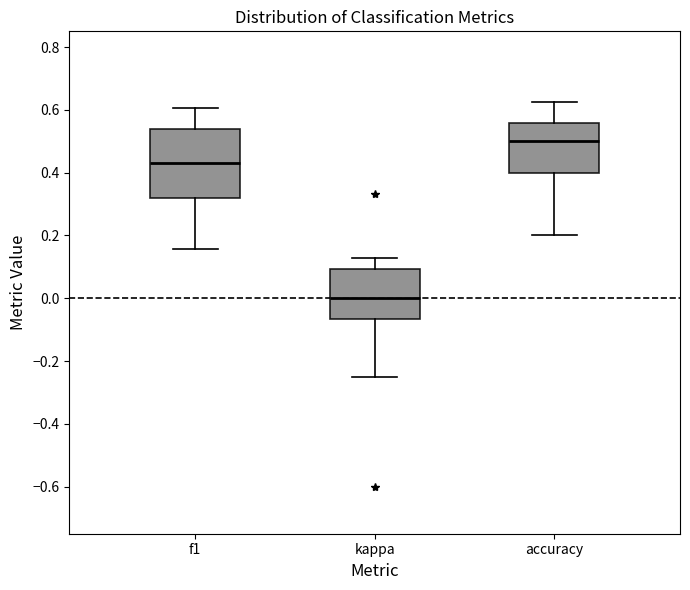

Comparing the boxes themselves (not the whiskers), which one is the tallest?

f1